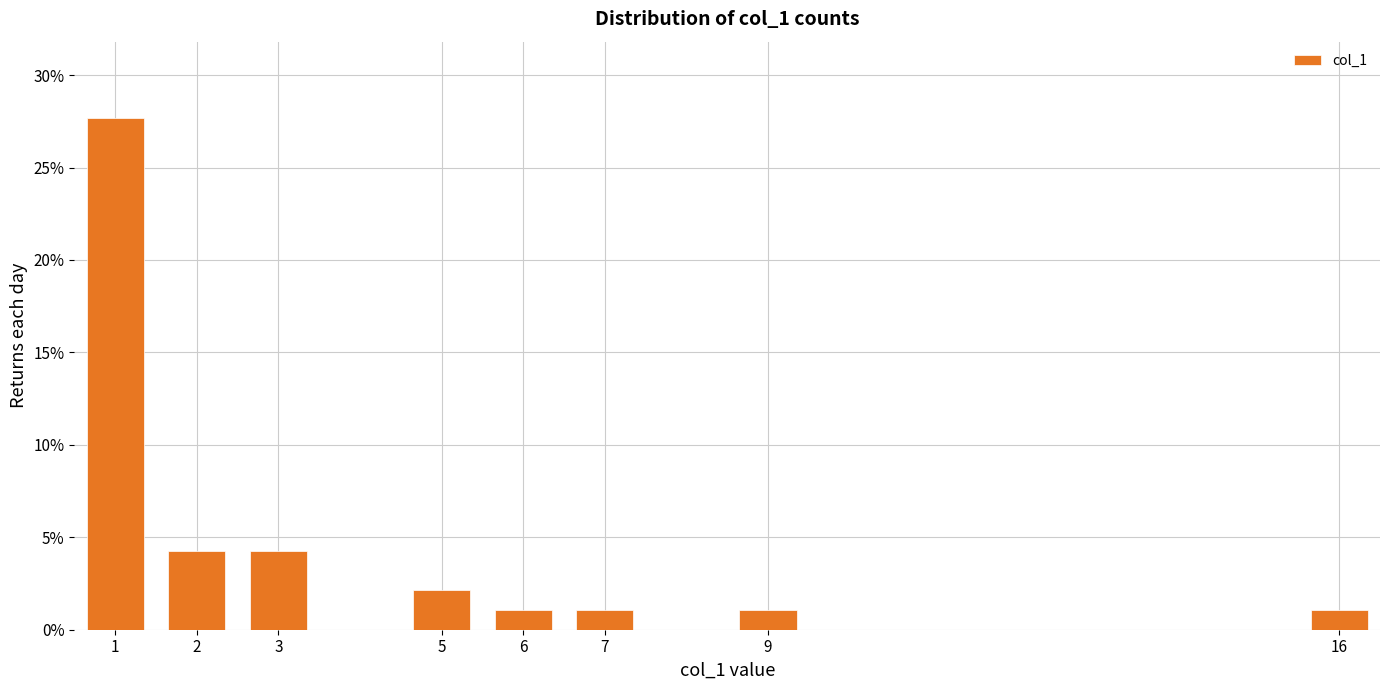

Reading right to left, list all the values displayed in this chart.

1.1	1.1	1.1	1.1	2.1	4.3	4.3	27.7